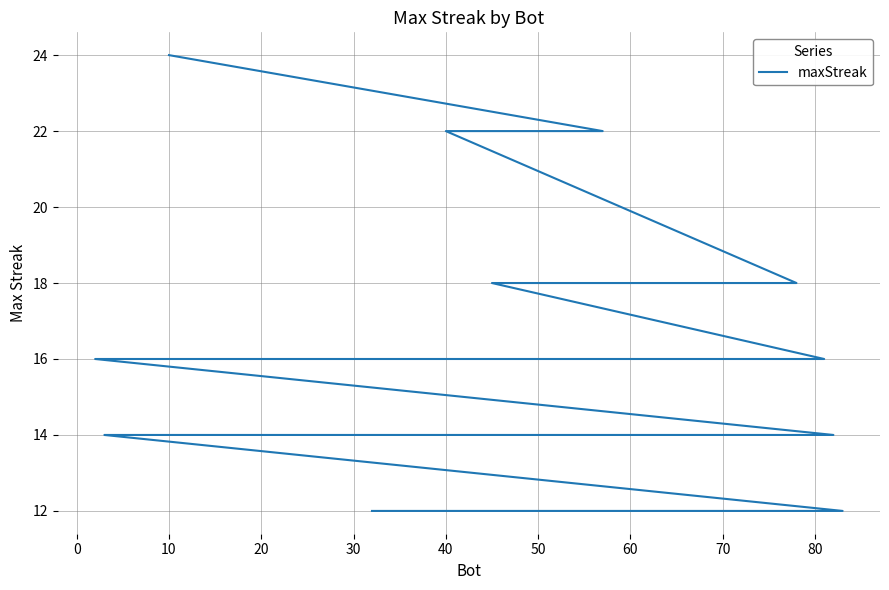

What is the difference between the maximum and second lowest values?

12